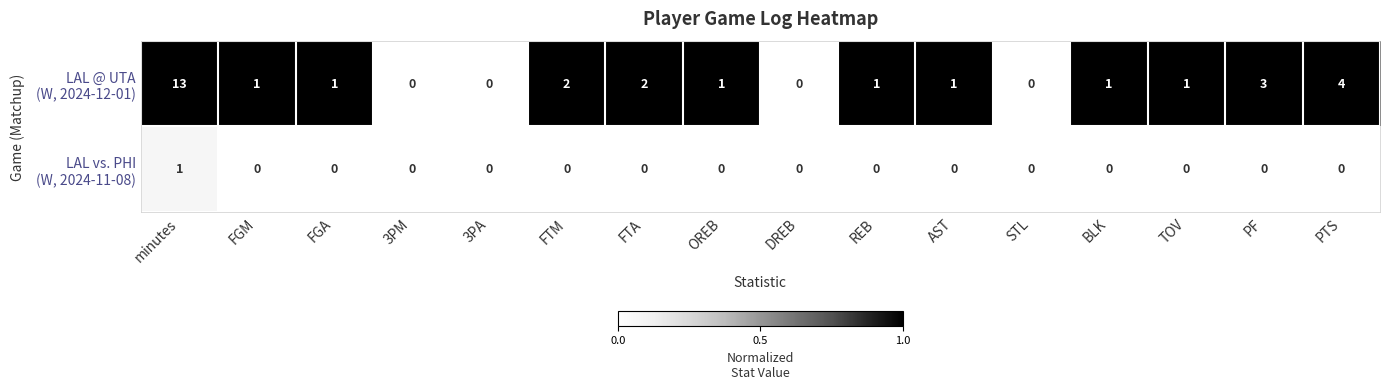

What is the greatest value displayed?

13